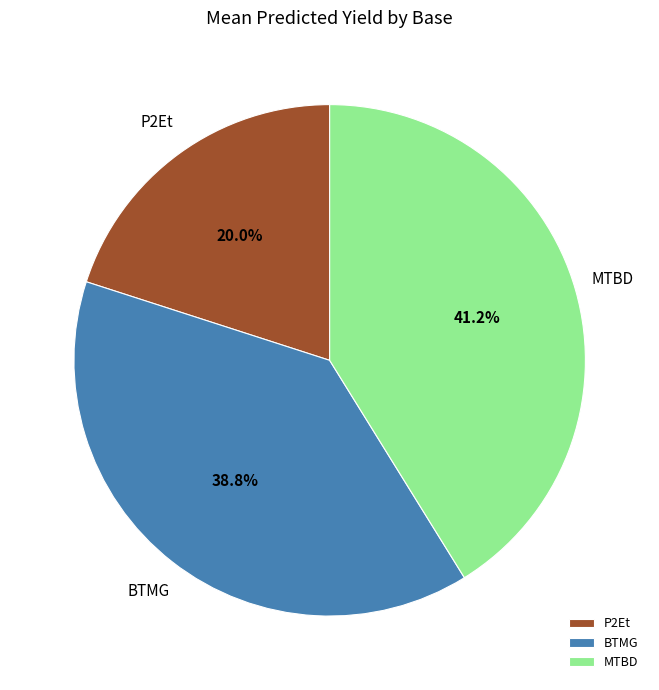

Do P2Et and BTMG together represent more than half of the pie?

Yes